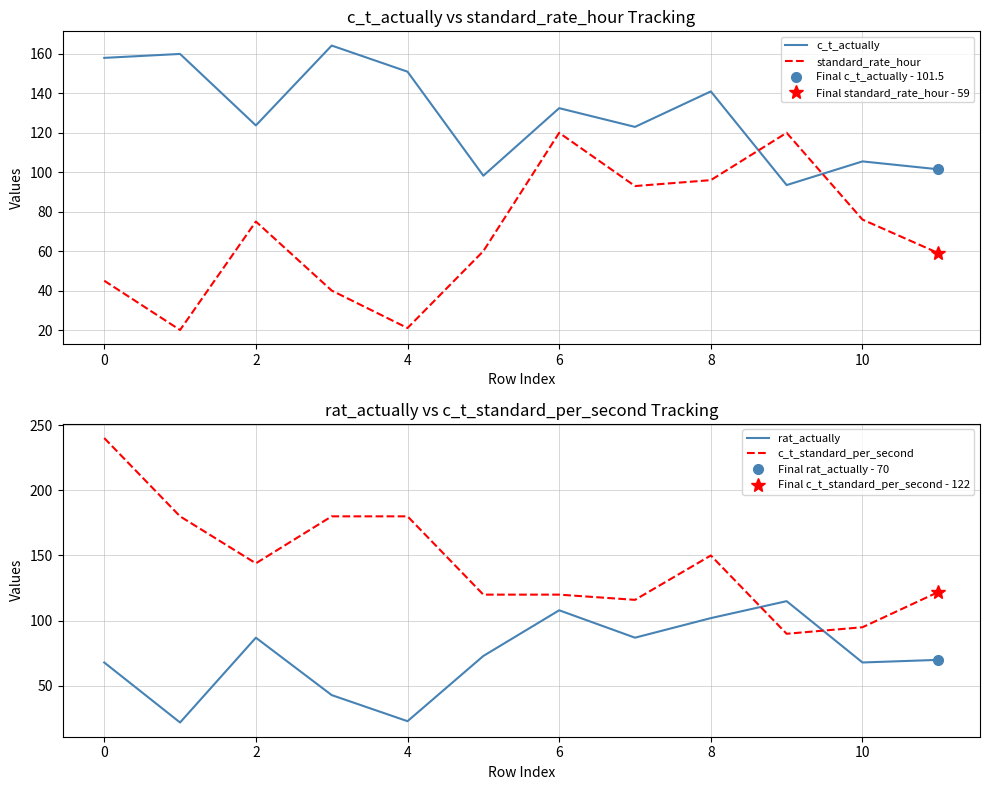

At how many categories does at least one series exceed 22?

12